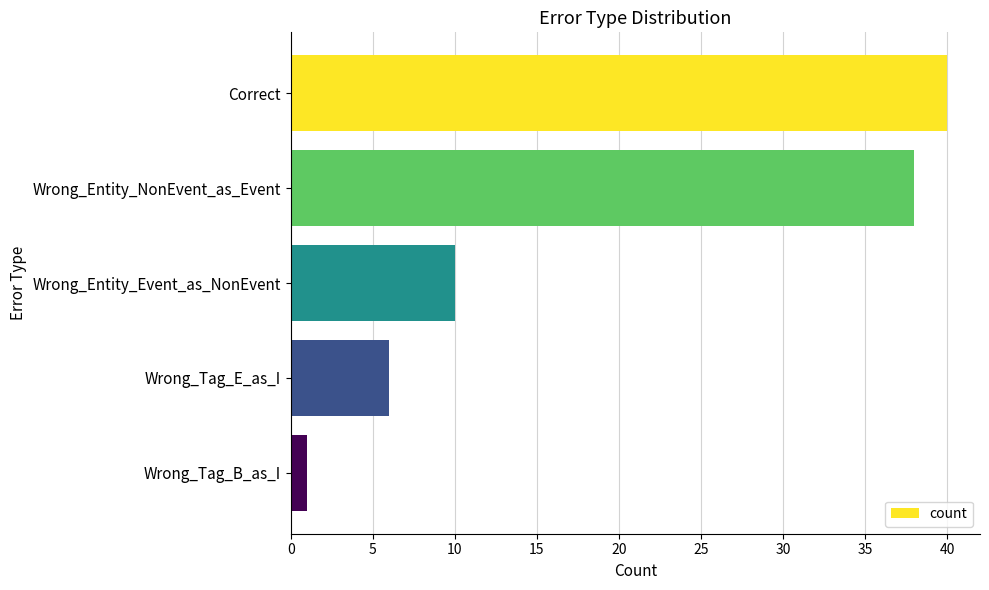

Between Wrong_Tag_E_as_I and Wrong_Entity_Event_as_NonEvent, which is larger?

Wrong_Entity_Event_as_NonEvent